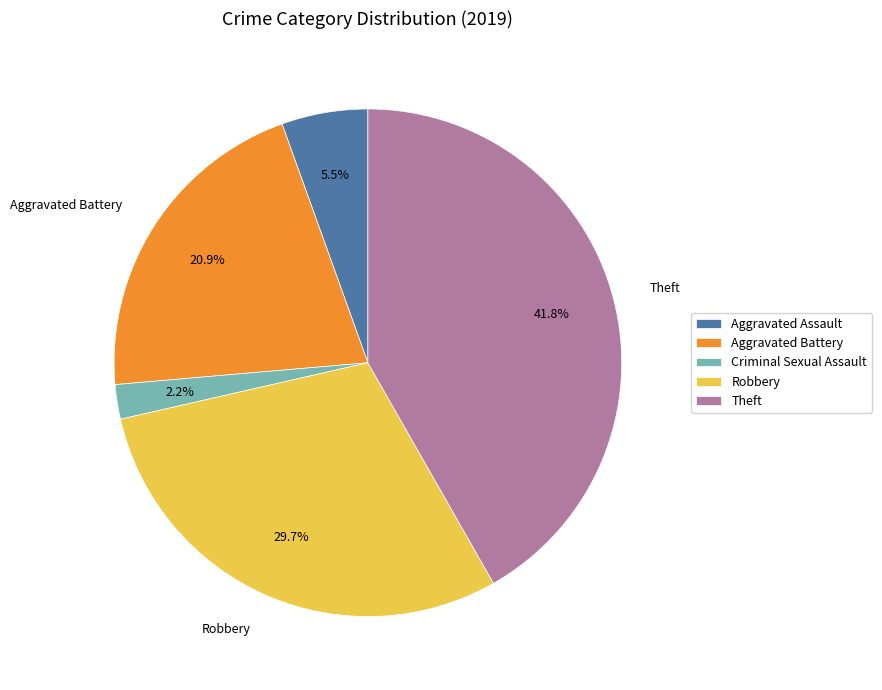

To the nearest percent, what is the difference between the Theft and Aggravated Assault slice percentages?

36%